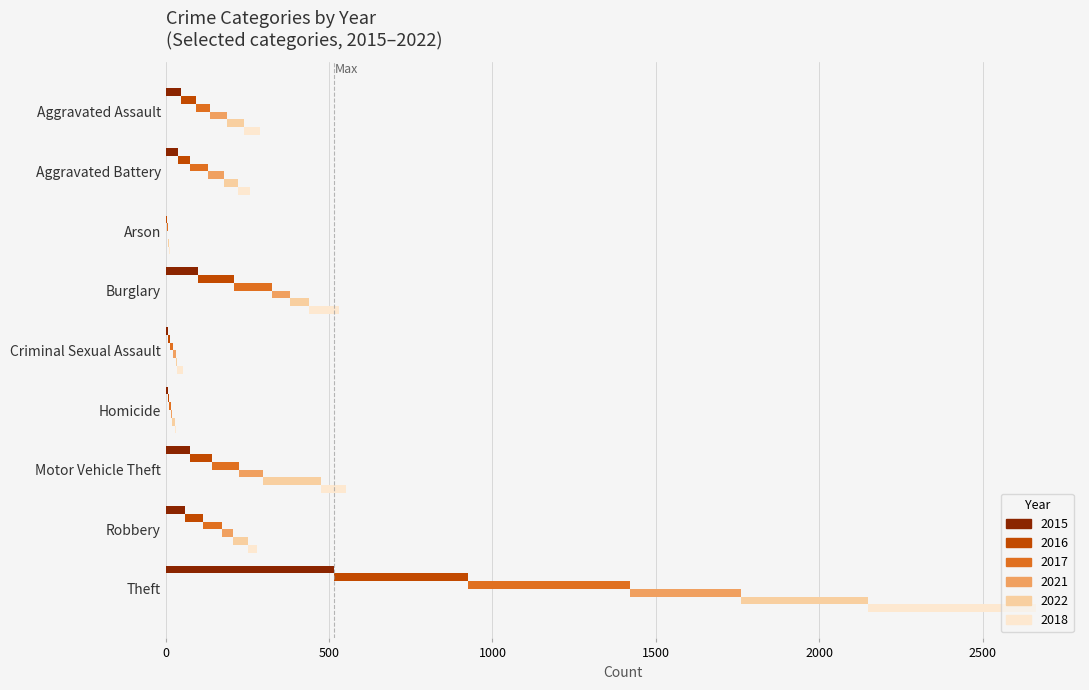

Which series has the widest spread of values?

2015